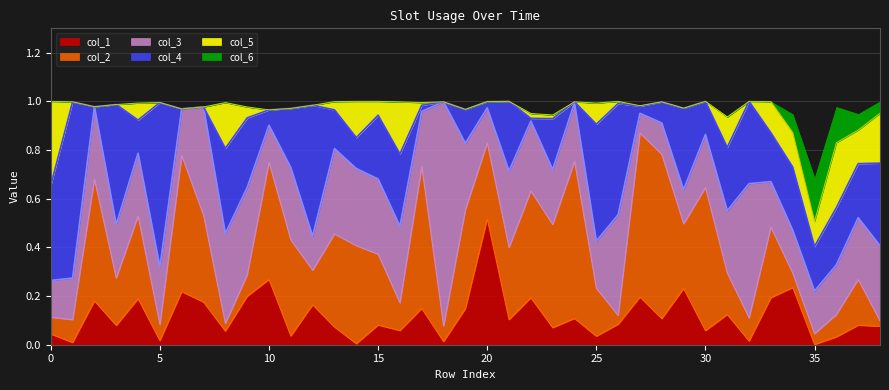

Rank the categories by col_6 value from lowest to highest.

0, 1, 2, 3, 4, 5, 6, 7, 8, 9, 10, 11, 12, 13, 14, 15, 16, 17, 18, 19, 20, 21, 22, 23, 24, 25, 26, 27, 28, 29, 30, 31, 32, 33, 38, 37, 34, 36, 35